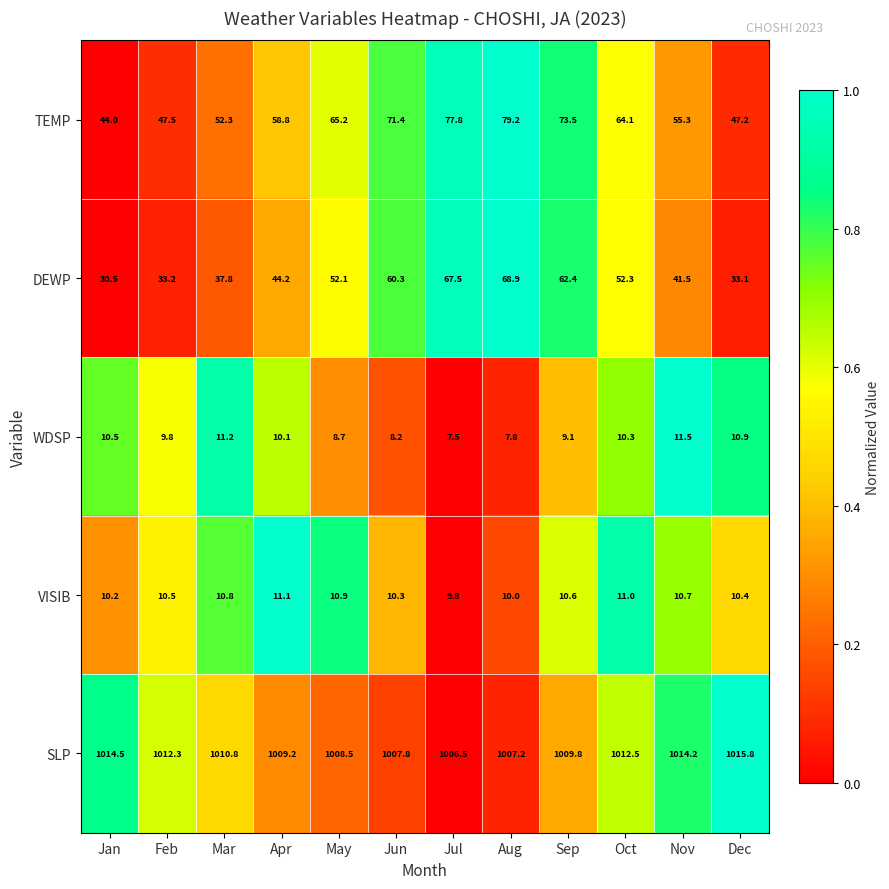

How many series are shown in this chart?

5